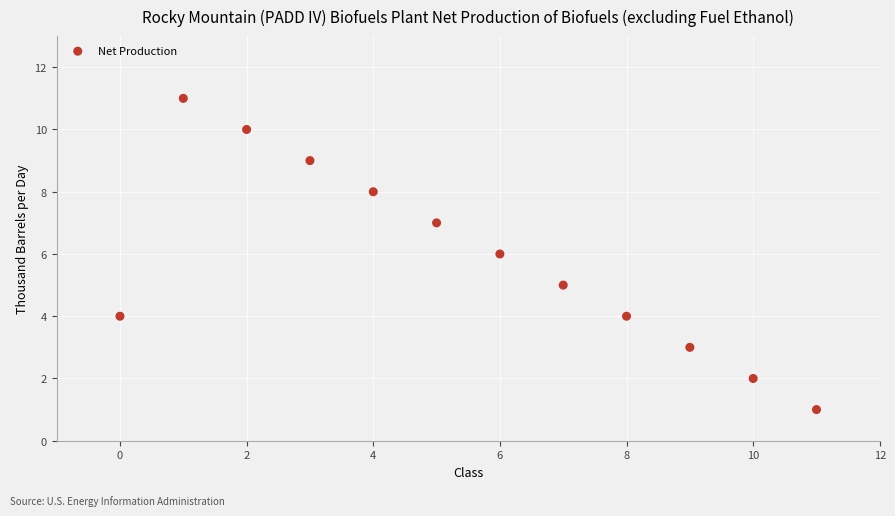

What is the average Y value?

6